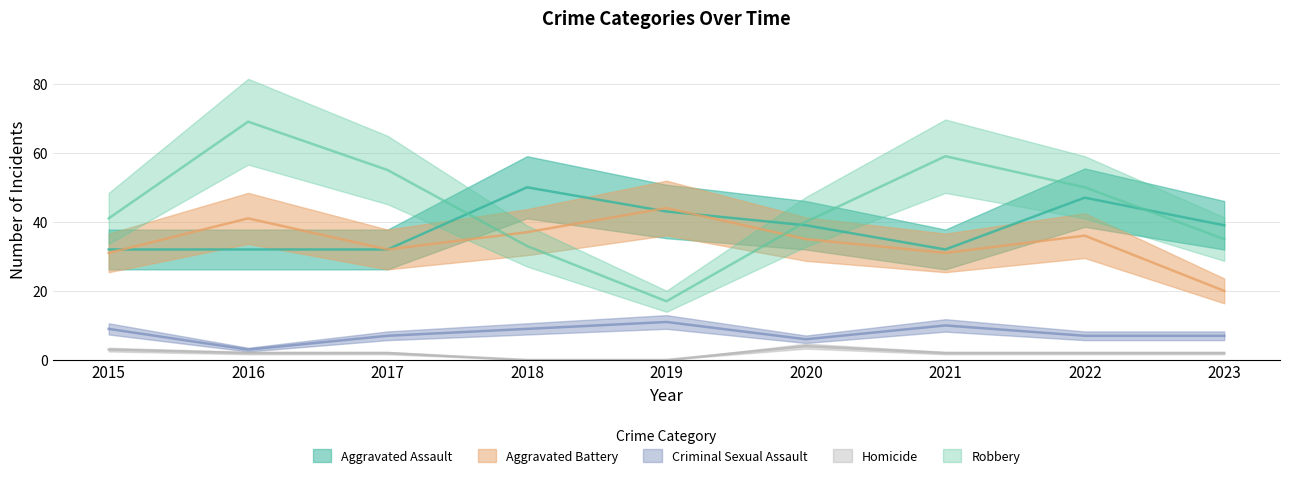

After their last crossing, which series has the higher values: Aggravated Battery or Aggravated Assault?

Aggravated Assault